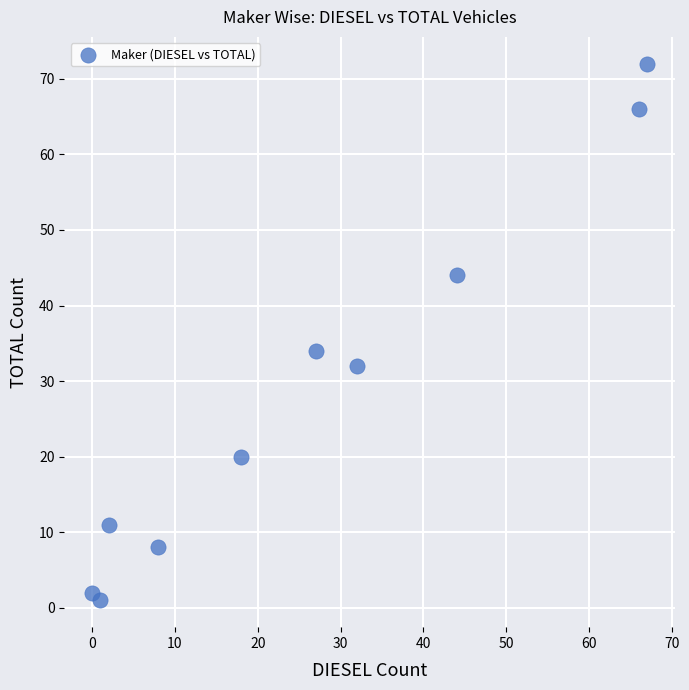

What is the average X value?

26